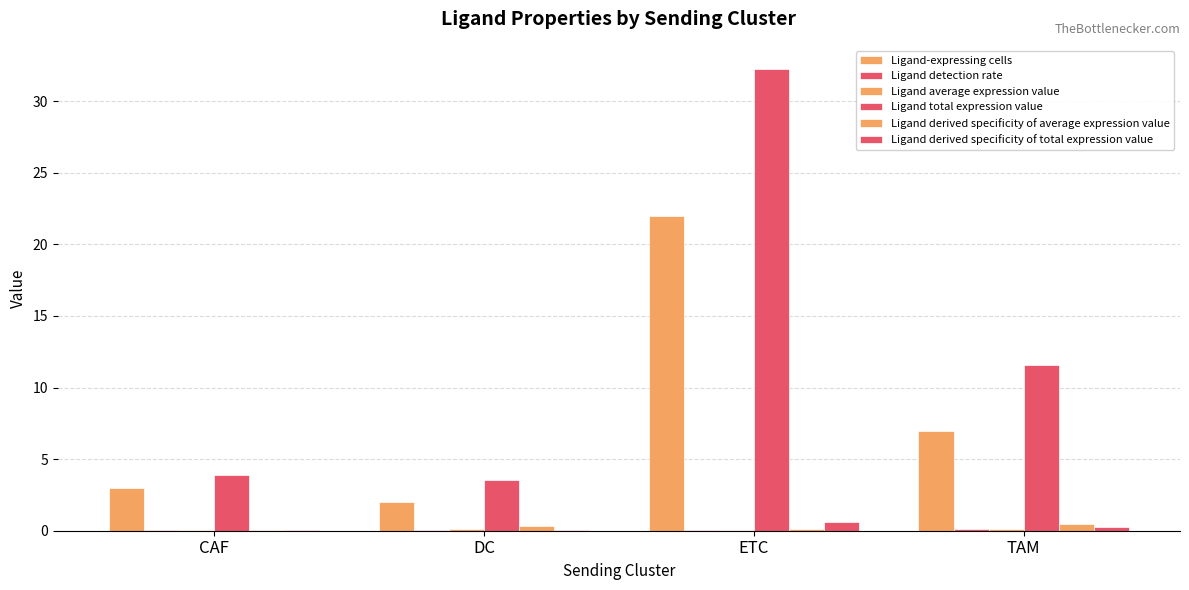

What is the difference between the Ligand average expression value values at ETC and DC?

0.1